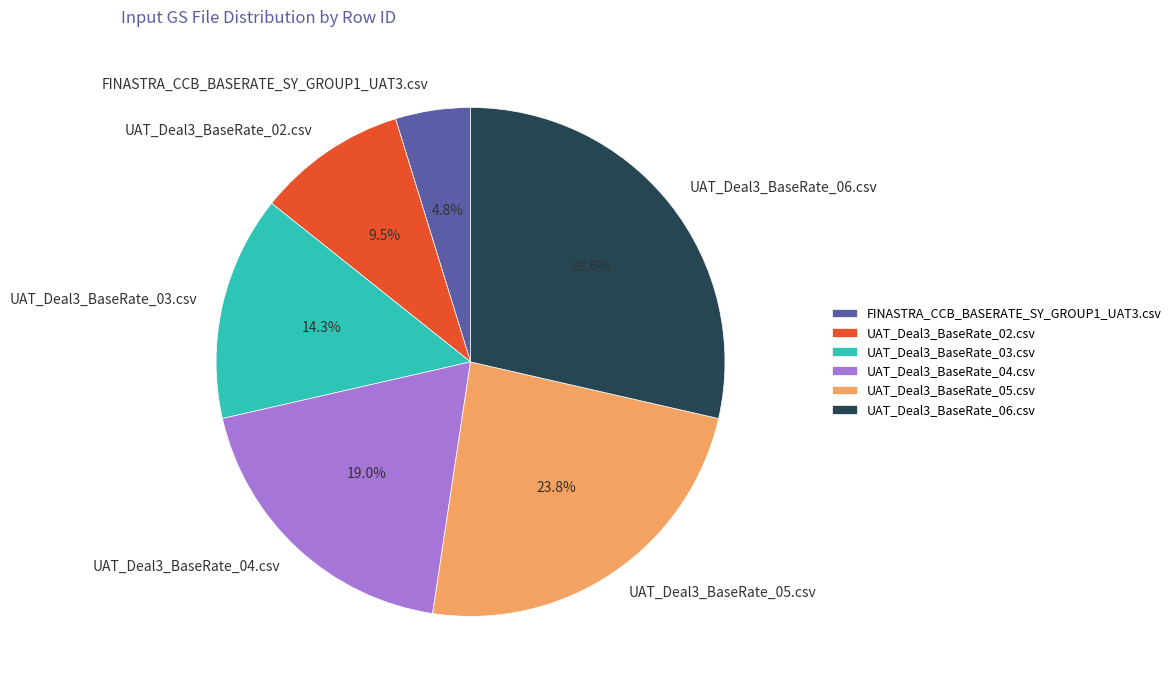

Between UAT_Deal3_BaseRate_02.csv and UAT_Deal3_BaseRate_06.csv, which is larger?

UAT_Deal3_BaseRate_06.csv